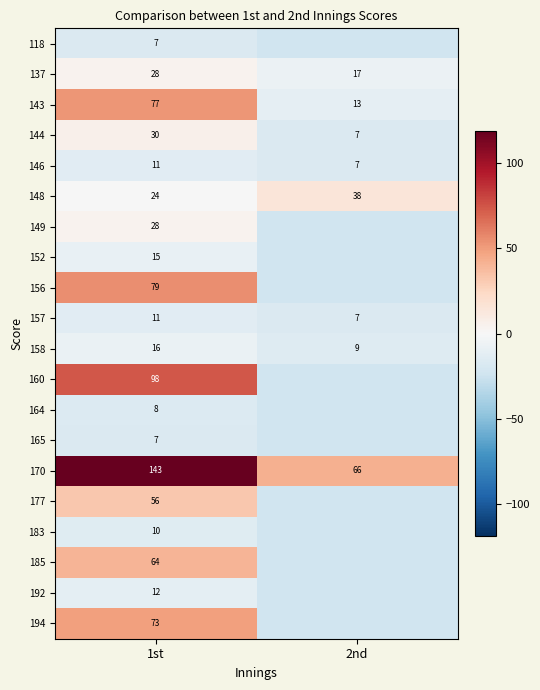

Which label corresponds to the largest value in the chart?

1st